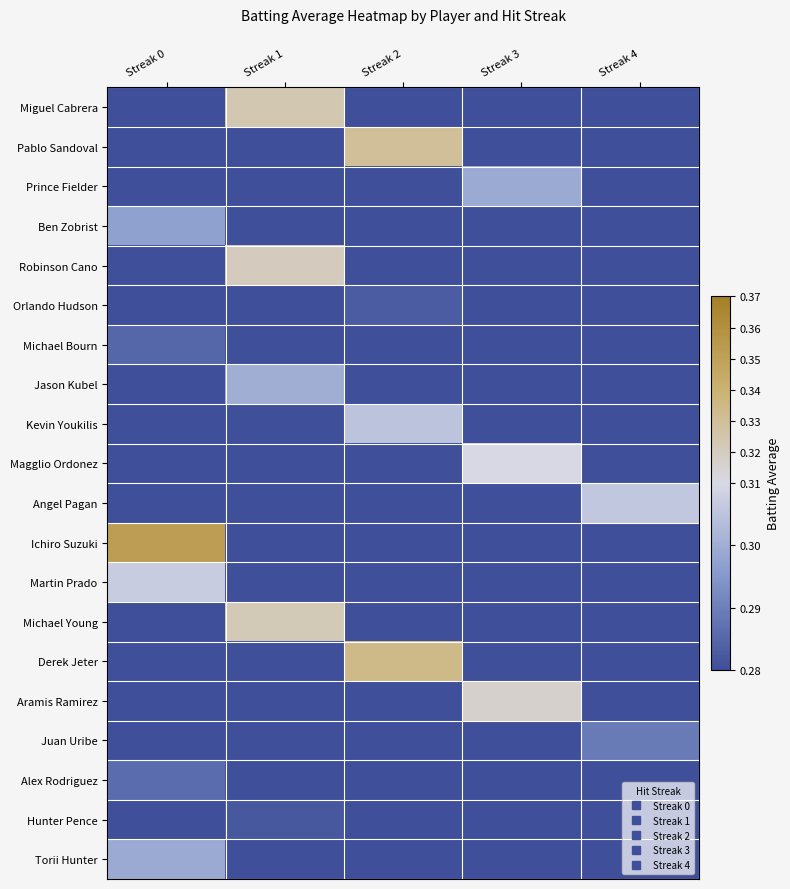

Which category has the lowest value across all series?

Streak 0